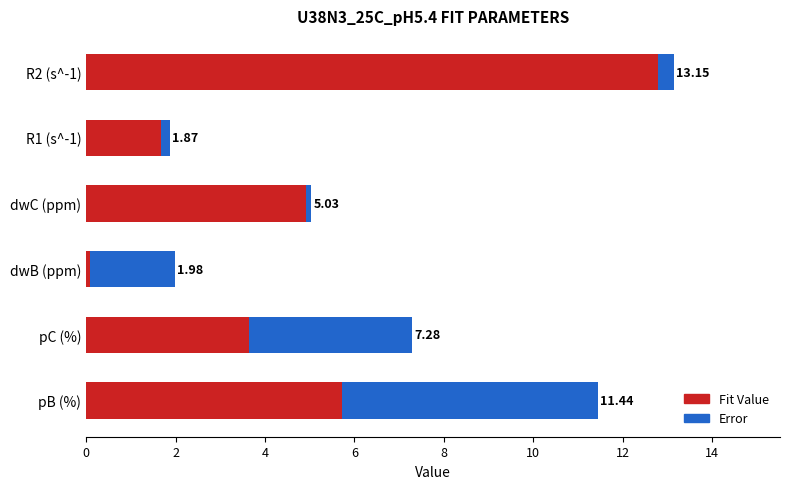

What are all the series names shown in the legend?

Fit Value, Error